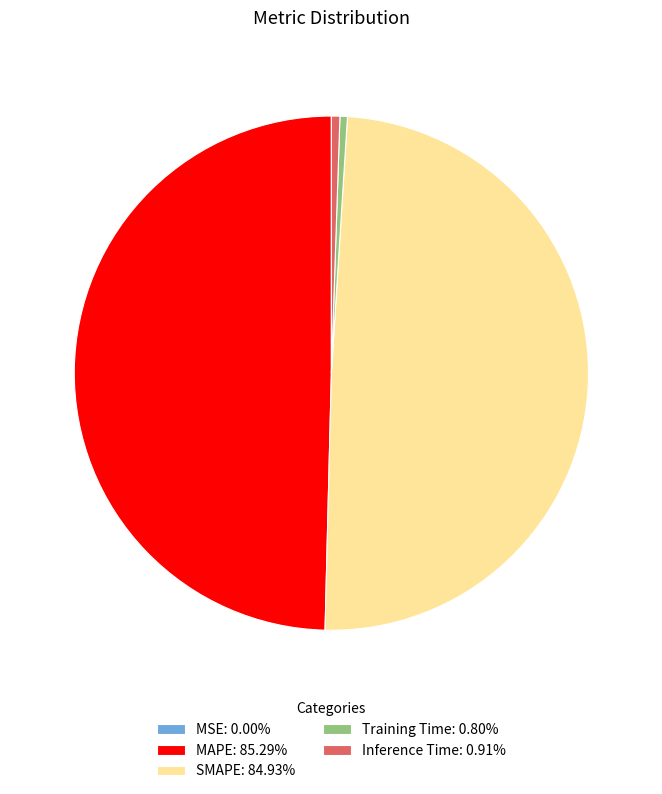

Is there any slice that represents more than half of the pie?

No